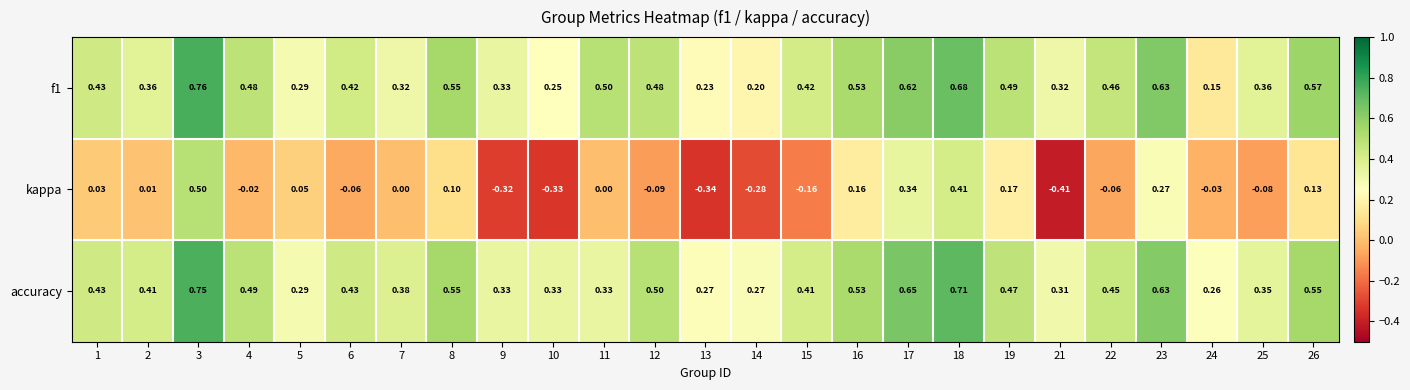

Count the number of data series in this chart.

3